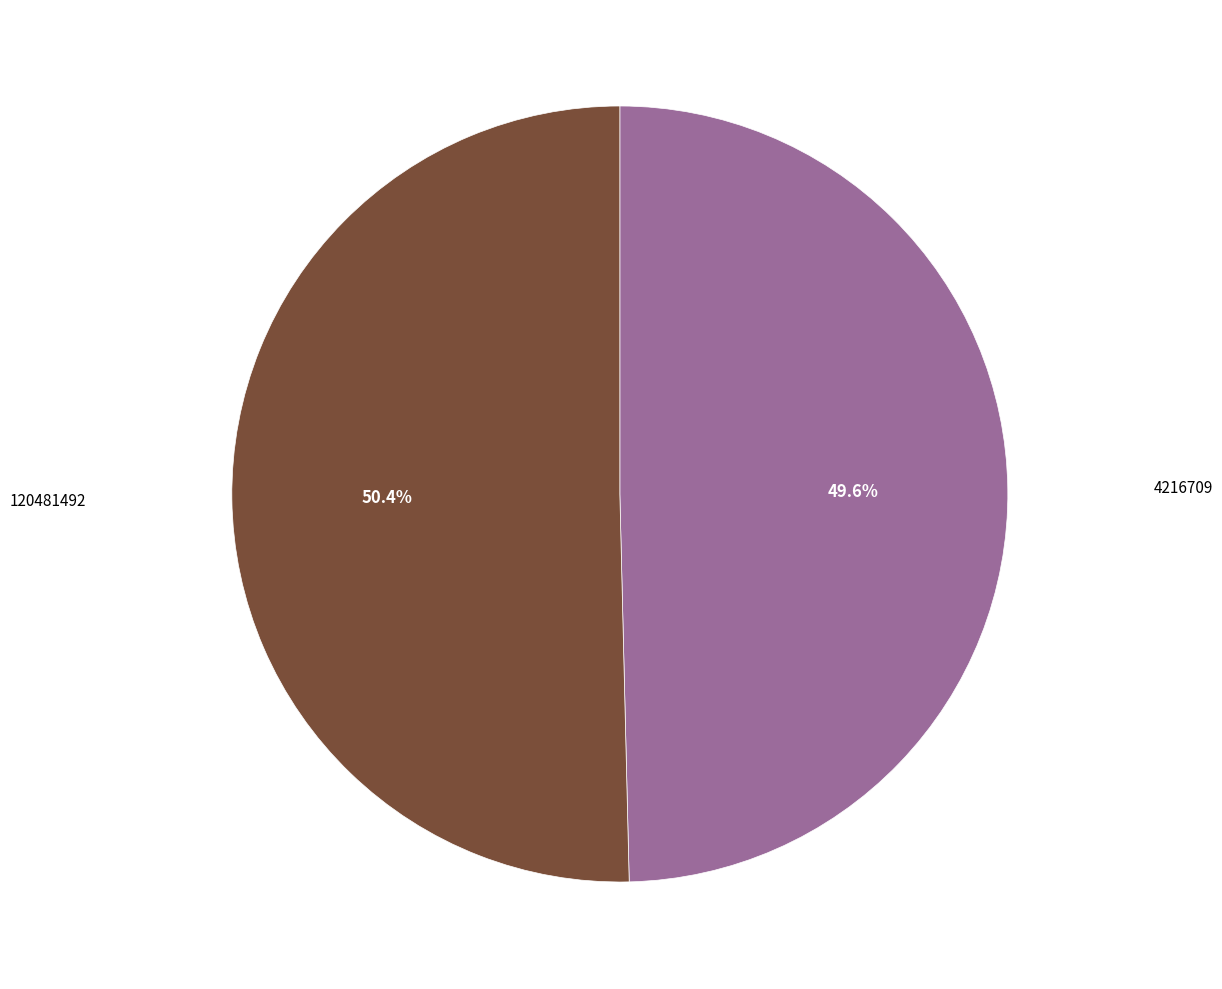

Which has a higher value, 4216709 or 120481492?

120481492